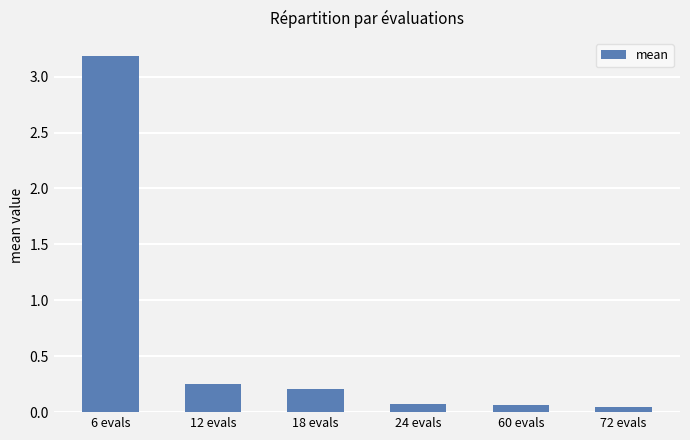

Which label corresponds to the largest value in the chart?

6 evals